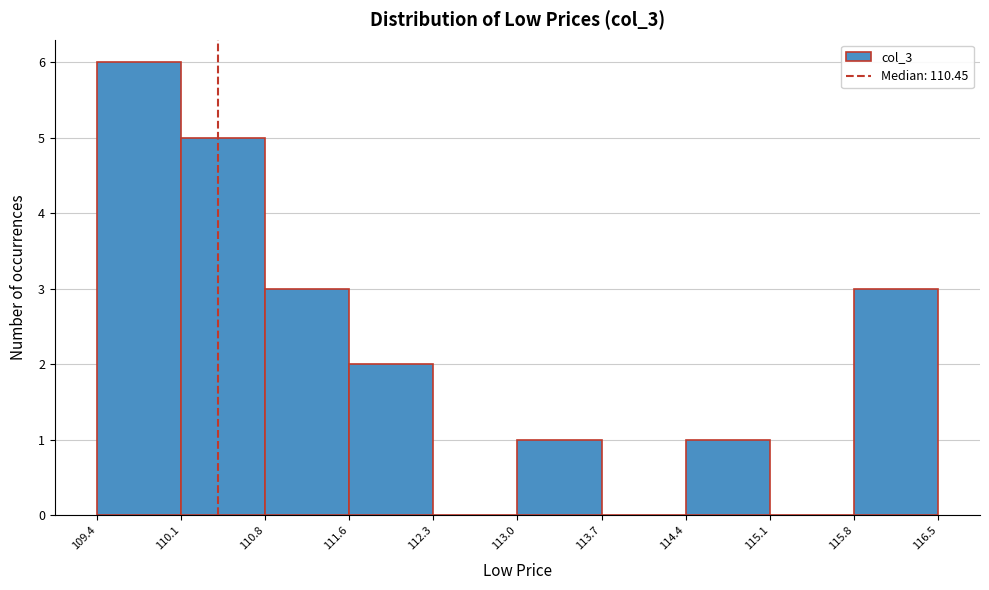

Reading left to right, transcribe this chart: for each bar, give the range it covers on the x-axis and its height. The values are not printed on the chart, so give them approximately, as read against the axis.

109.4 to 110.1: 6
110.1 to 110.8: 5
110.8 to 111.6: 3
111.6 to 112.3: 2
112.3 to 113.0: 0
113.0 to 113.7: 1
113.7 to 114.4: 0
114.4 to 115.1: 1
115.1 to 115.8: 0
115.8 to 116.5: 3